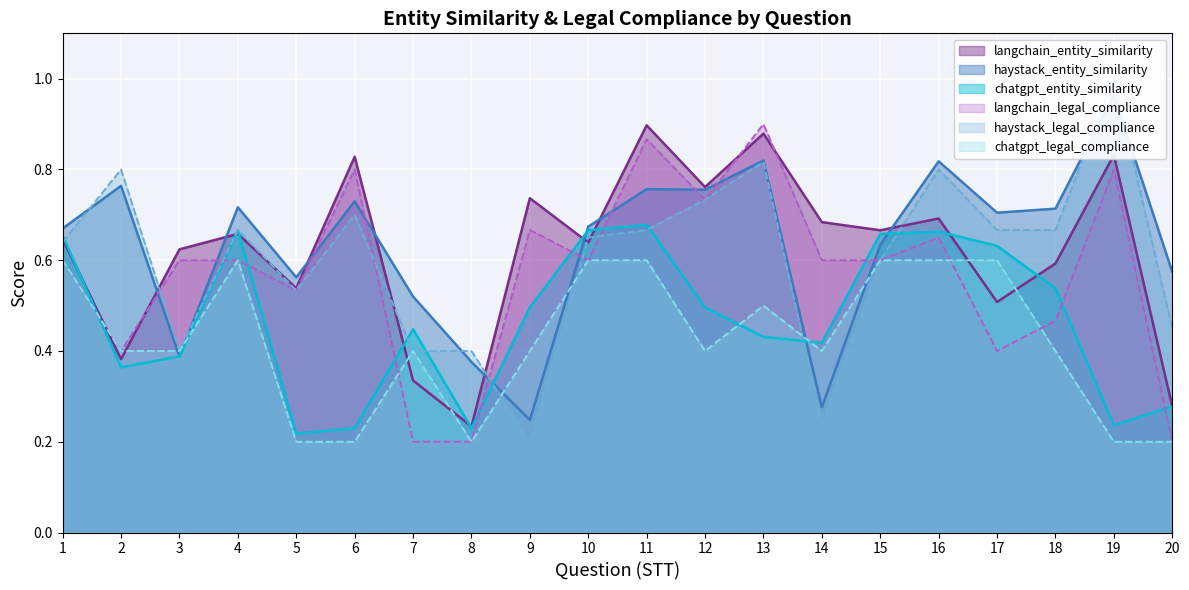

What is the sum of all langchain_legal_compliance values?

11.4